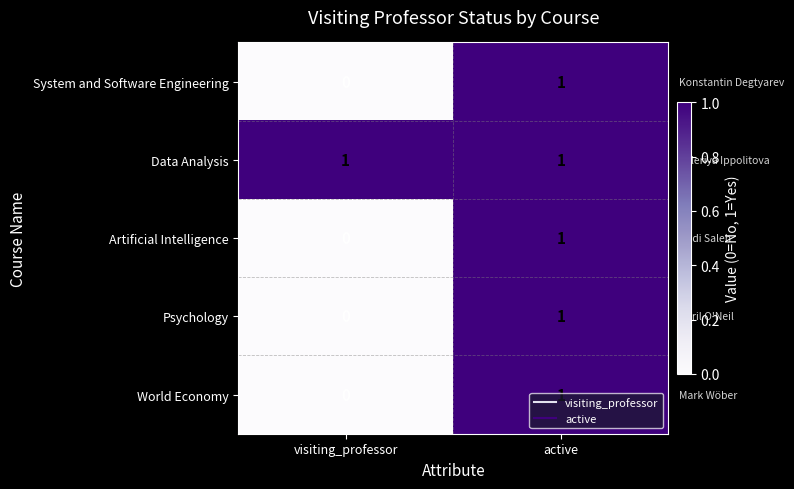

At which label is World Economy closest to 0?

visiting_professor